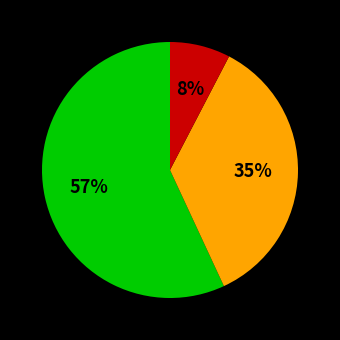

Does any single category account for the majority?

Yes